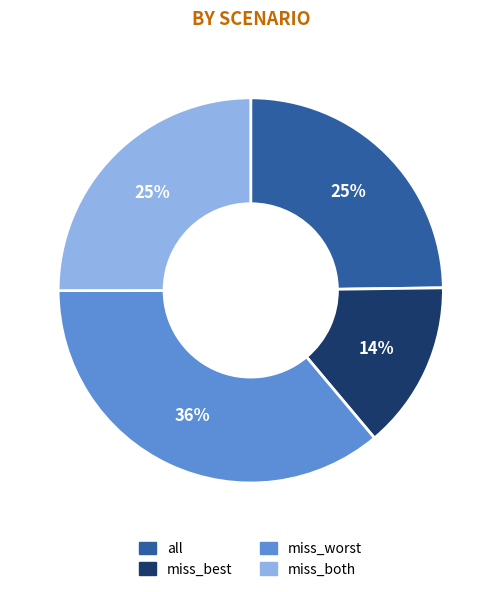

True or false: miss_both accounts for 37% of the total.

False